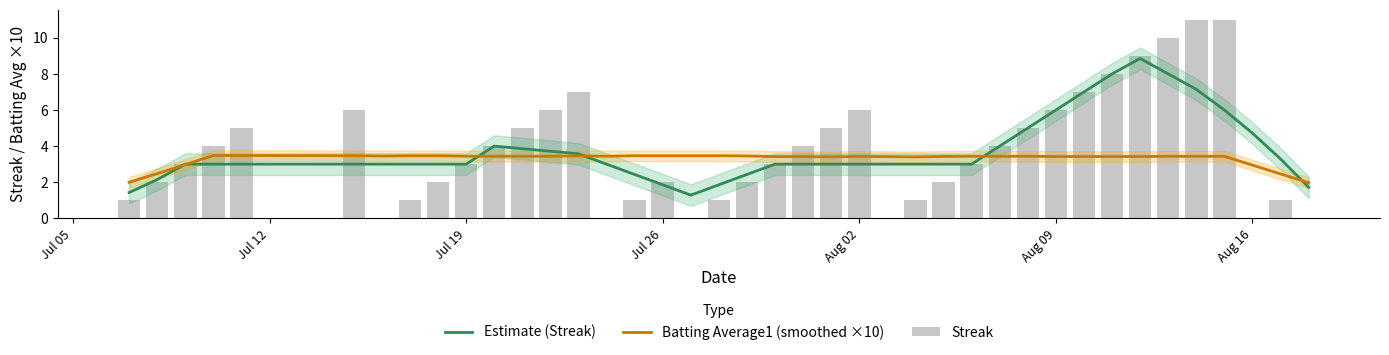

What is the highest value of the Batting Average1 (smoothed ×10) series?

3.5